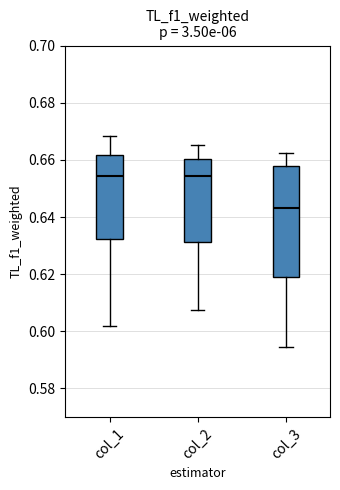

Comparing the boxes themselves (not the whiskers), which one is the tallest?

col_3